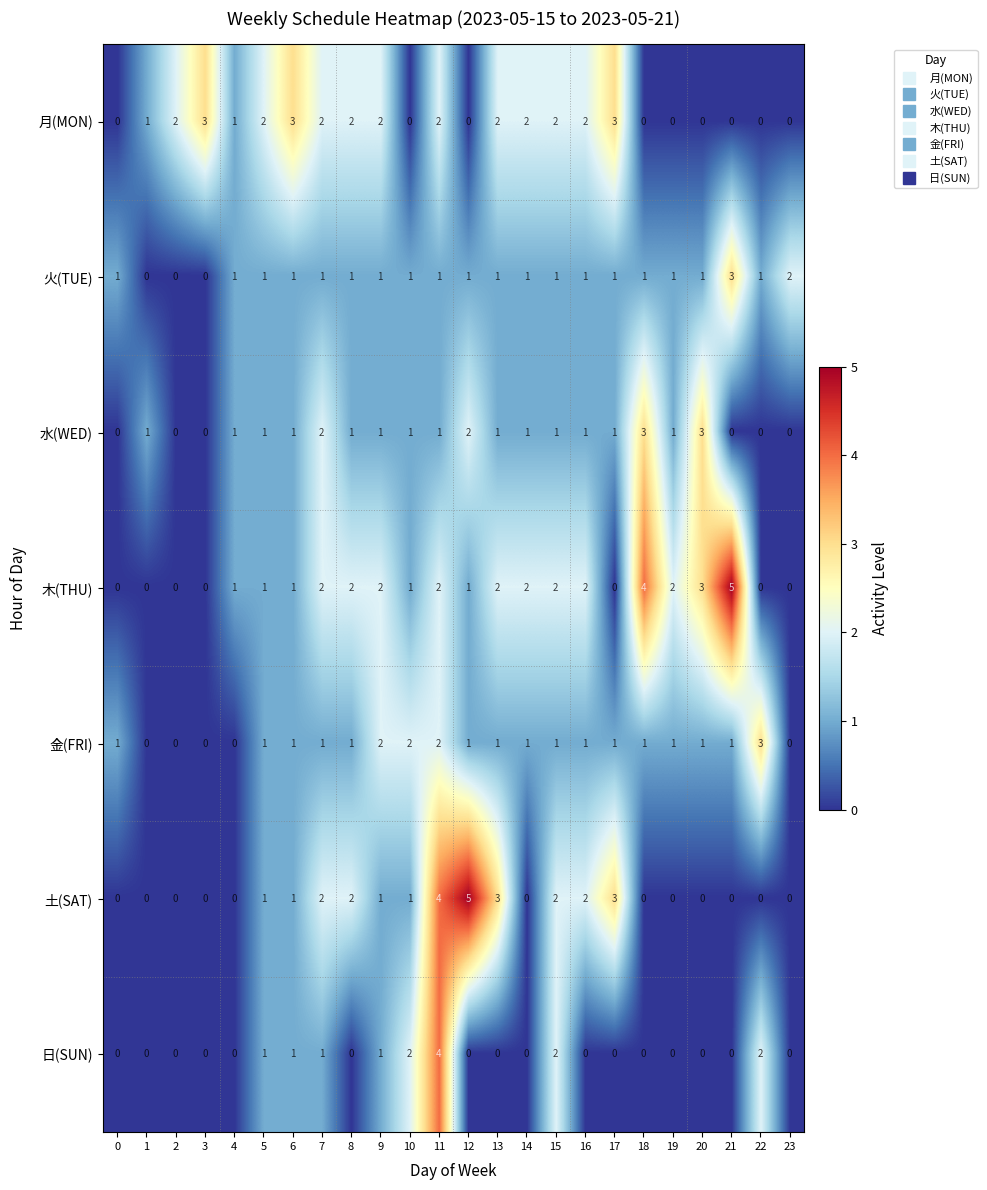

Count the number of data series in this chart.

7